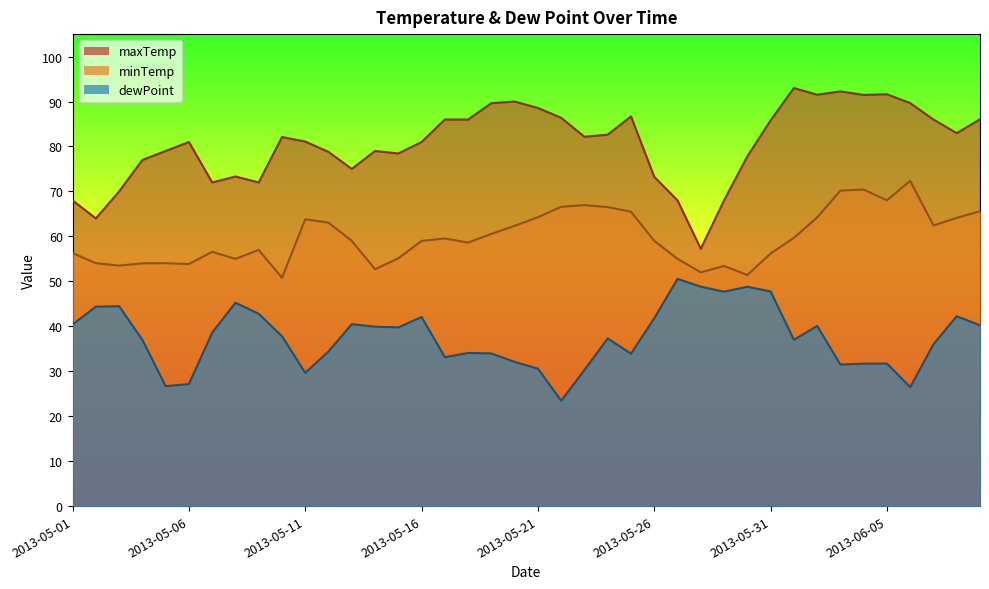

Which category has the lowest value in the minTemp series?

2013-05-10